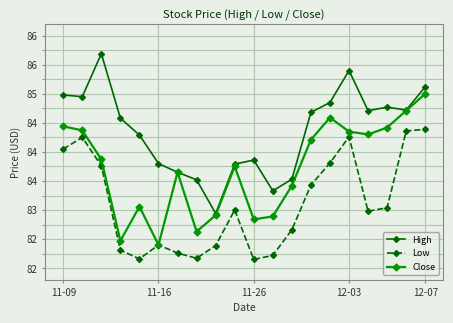

What are all the series names shown in the legend?

High, Low, Close